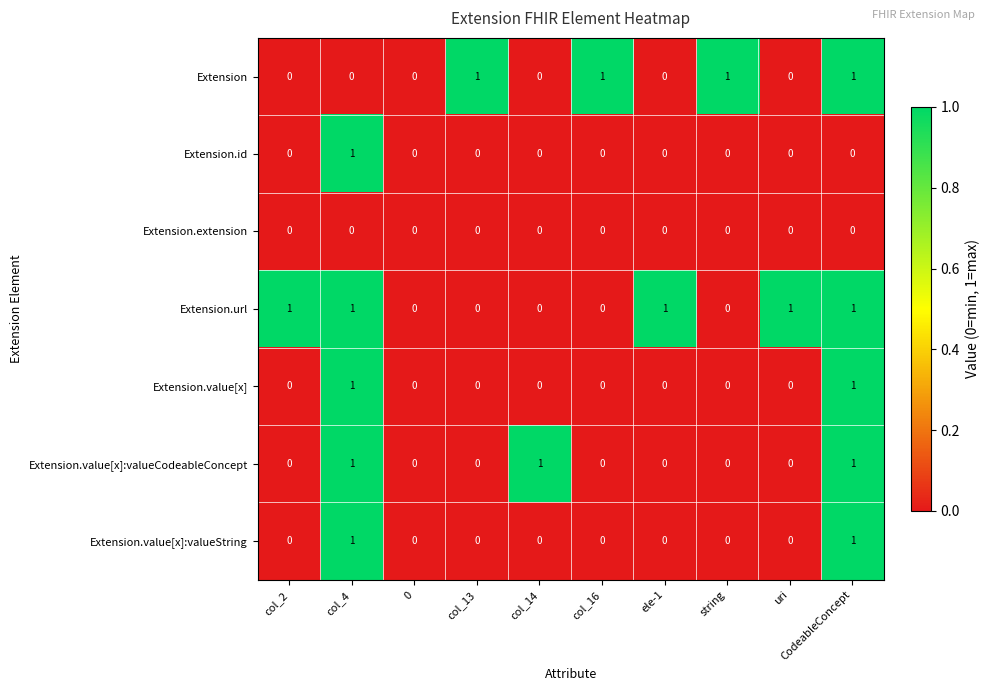

How many series are shown in this chart?

7